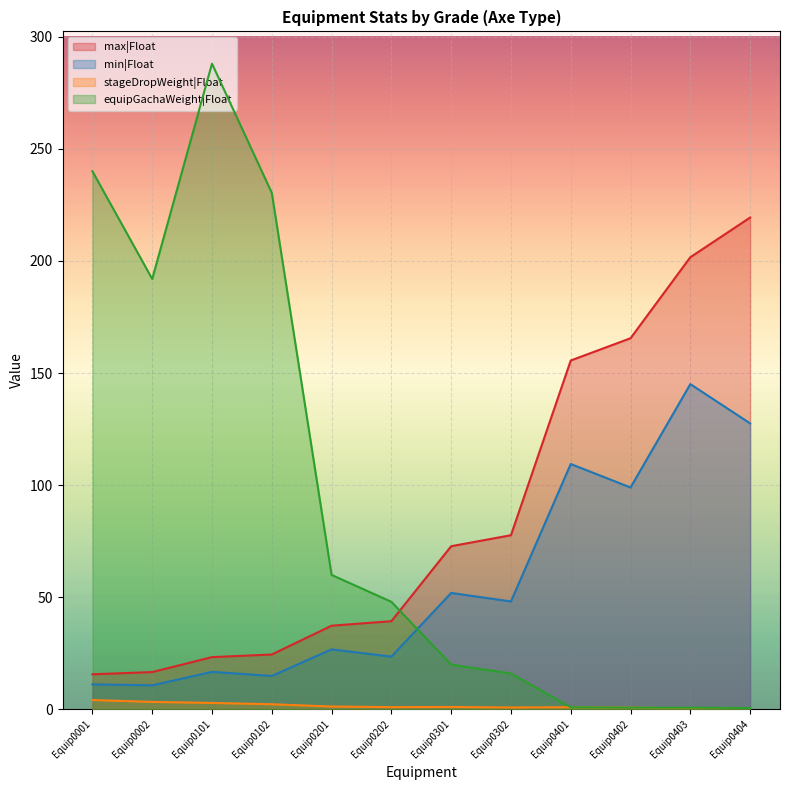

Where does the equipGachaWeight|Float series first go above 48?

Equip0001